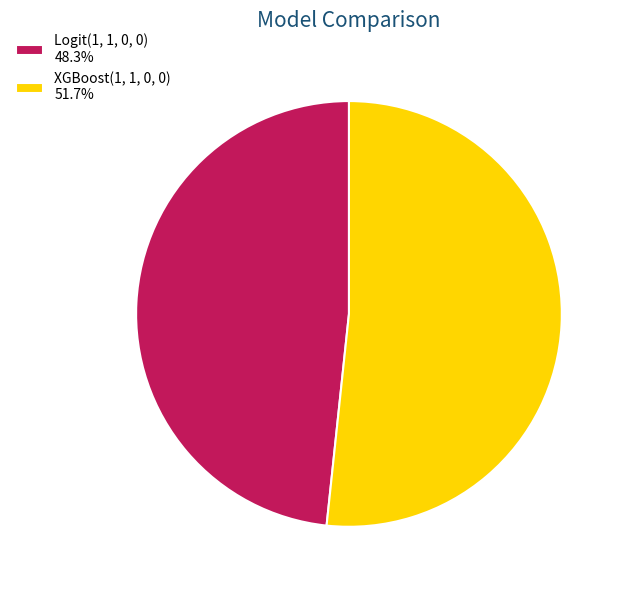

Between Logit(1, 1, 0, 0) and XGBoost(1, 1, 0, 0), which is larger?

XGBoost(1, 1, 0, 0)